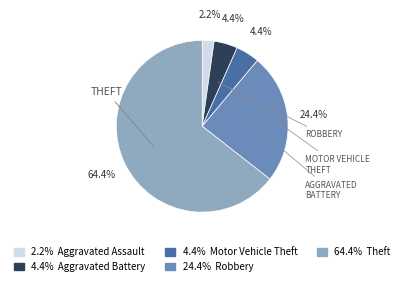

Is there a majority slice in this chart?

Yes